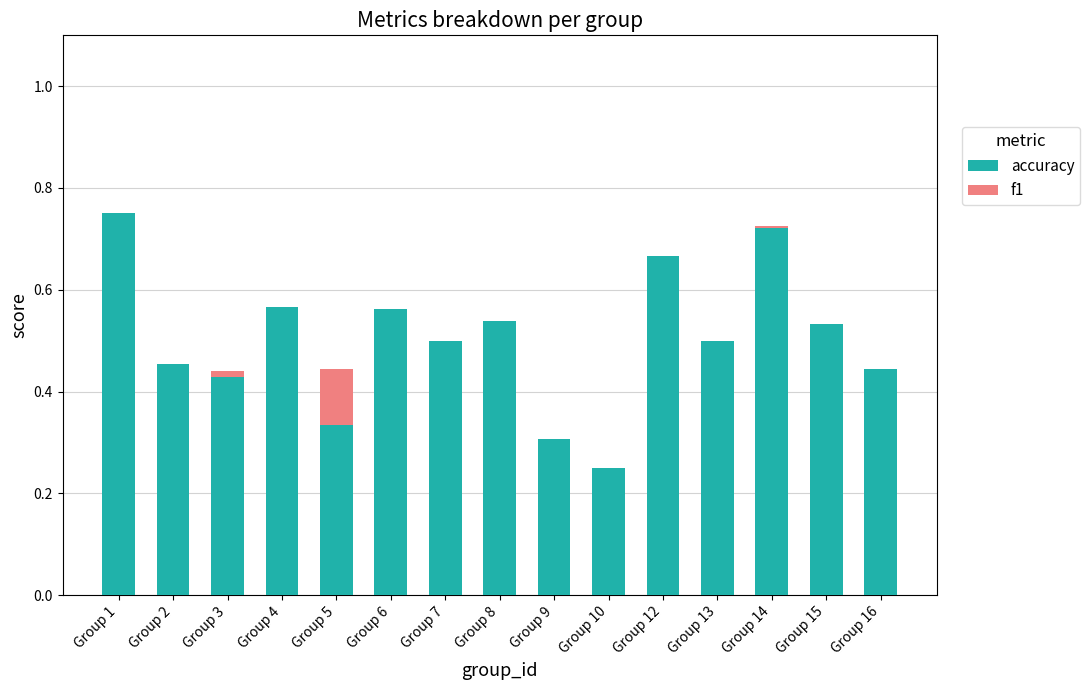

At which label does accuracy reach its peak?

Group 1